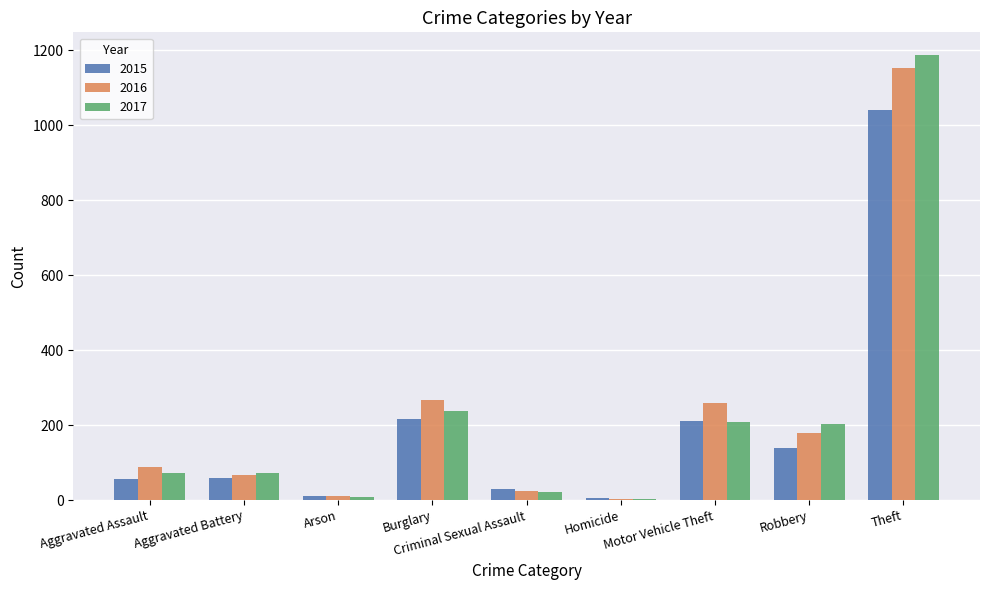

What position from the right is Aggravated Assault?

9